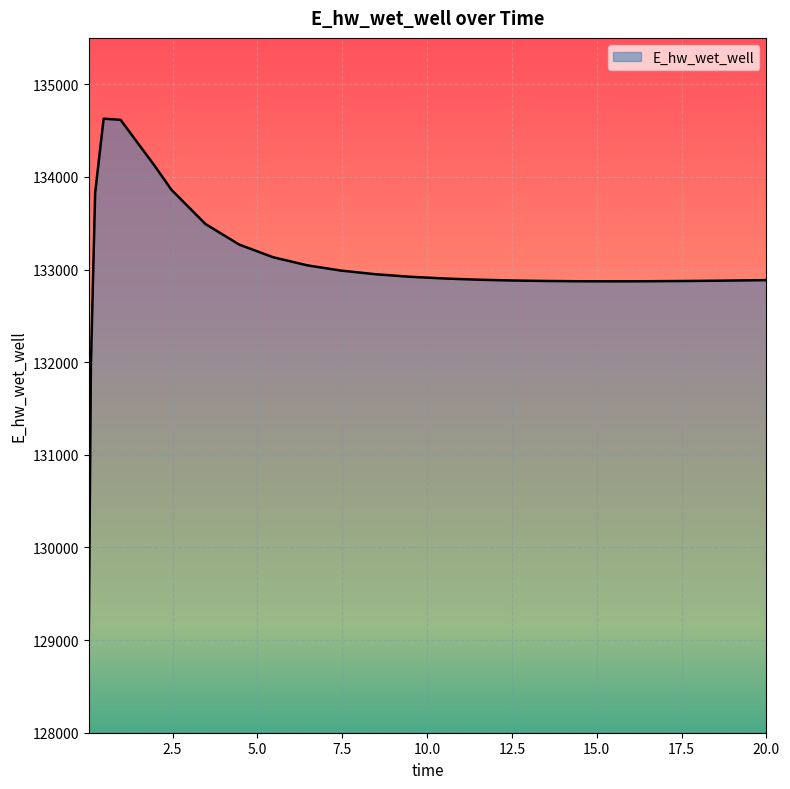

What is the difference between the maximum and minimum values?

5557.8